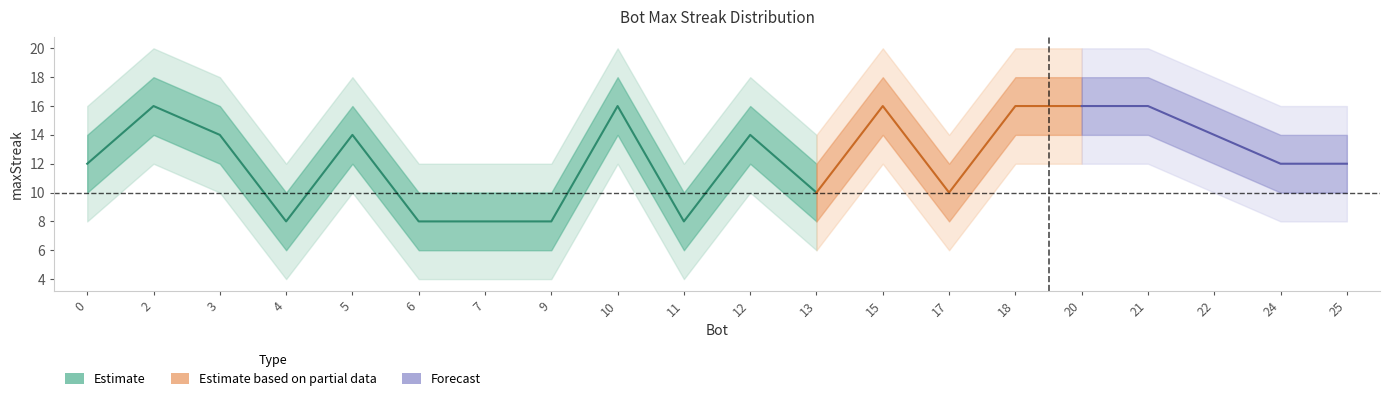

True or false: the data has more than 2 interior local peaks.

True